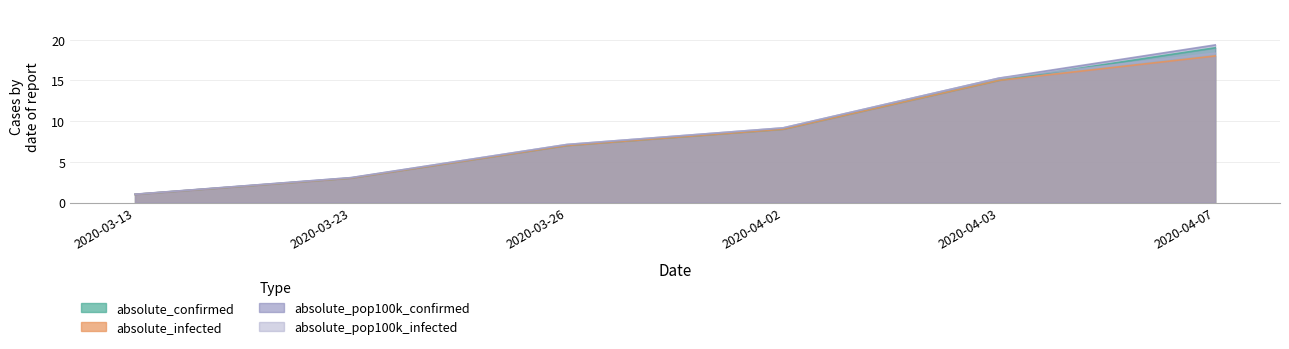

Rank the series at 2020-04-03 from highest to lowest value.

absolute_pop100k_confirmed, absolute_pop100k_infected, absolute_confirmed, absolute_infected